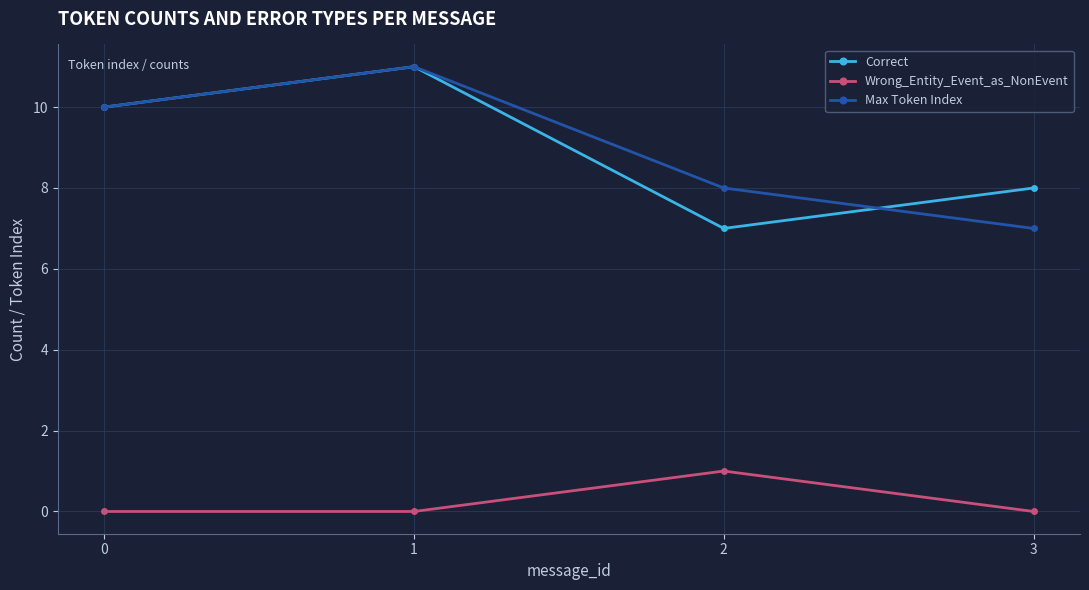

True or false: Correct and Max Token Index cross at least once.

True